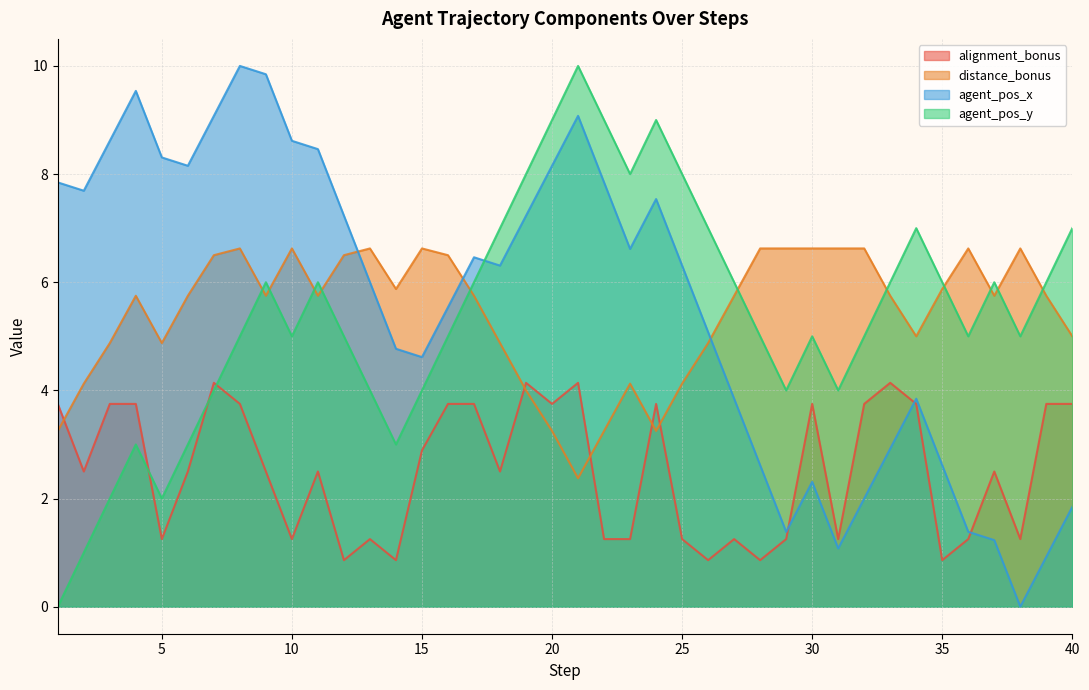

At 13, list the series in order from smallest to largest.

alignment_bonus, agent_pos_y, agent_pos_x, distance_bonus